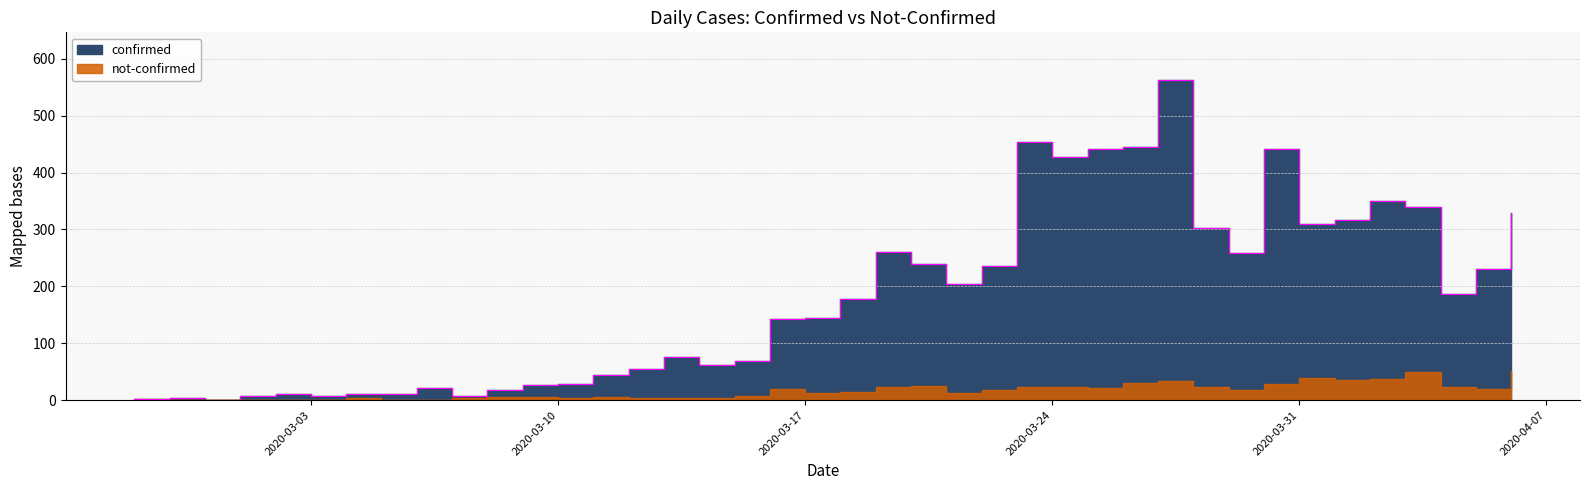

What is the change in value from 2020-02-27 to 2020-03-24?

+426